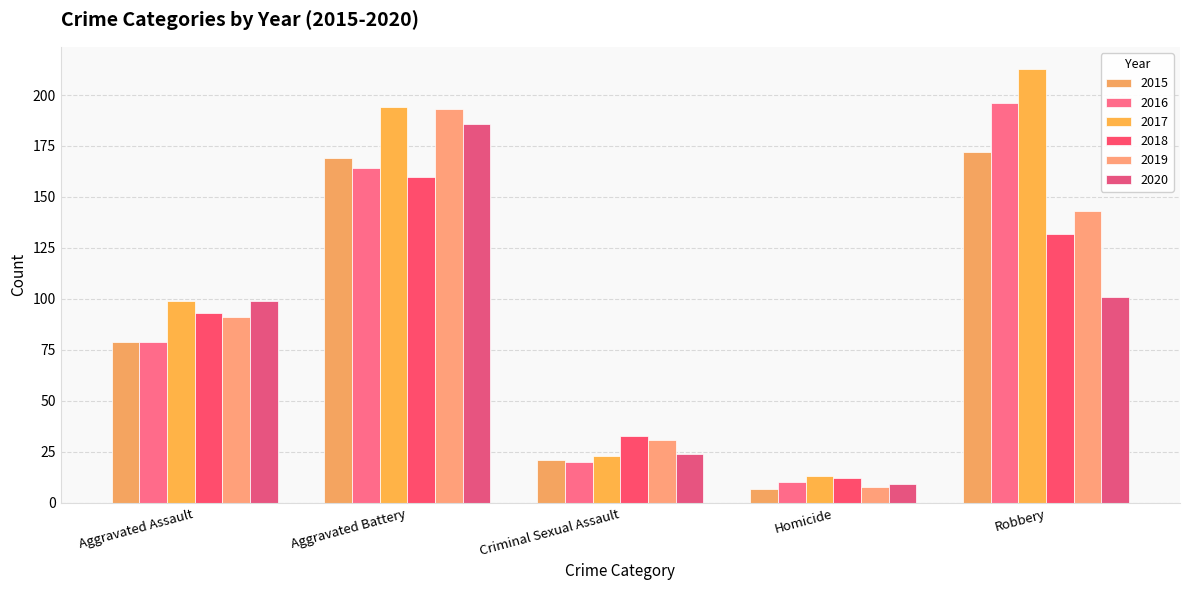

The value of 2017 at Aggravated Assault is 130. True or false?

False